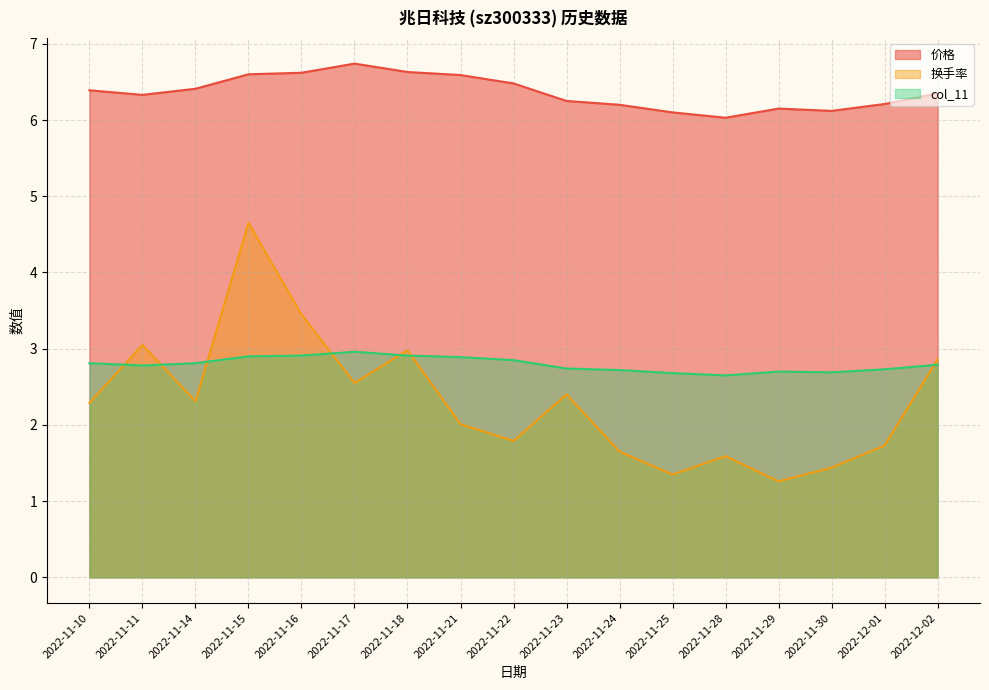

After their last crossing, which series has the higher values: 换手率 or col_11?

换手率